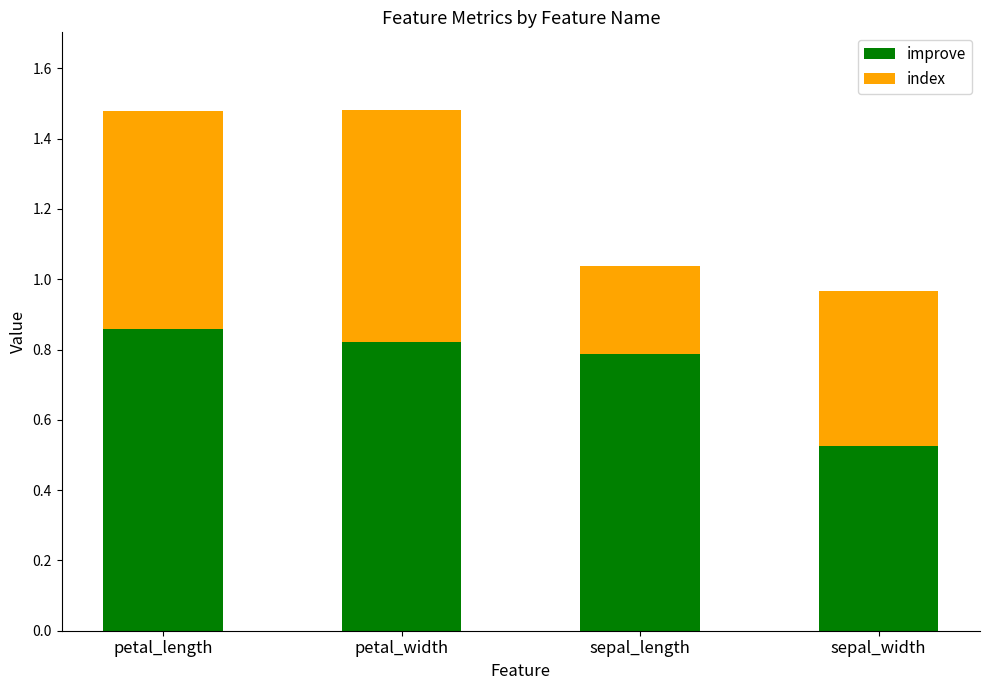

Where is improve nearest to the value 0?

sepal_width